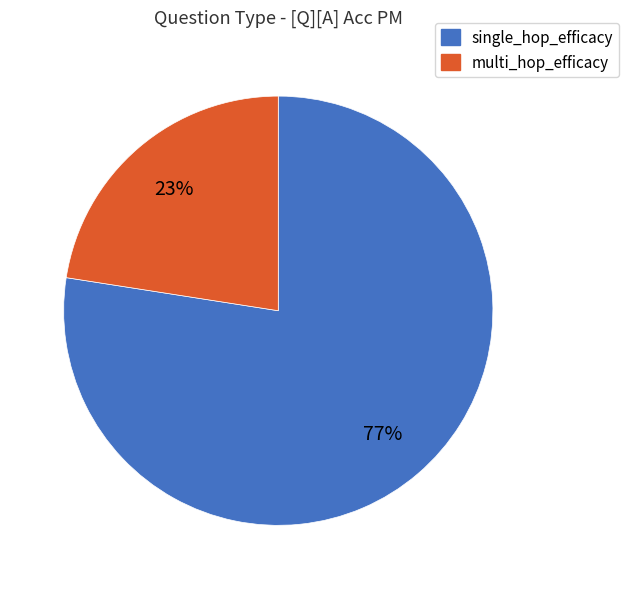

To the nearest percent, what is the average slice percentage?

50%